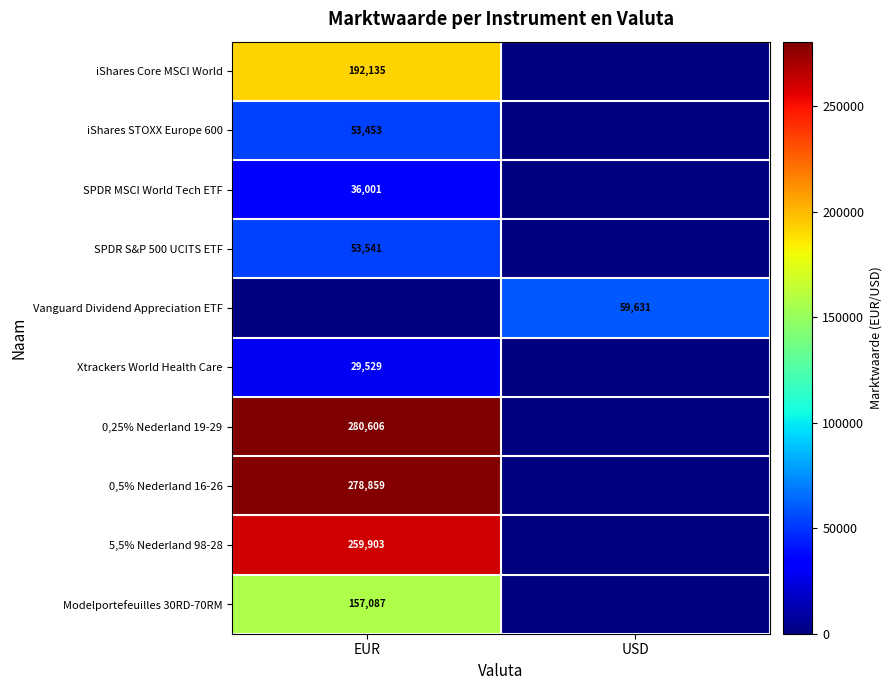

The value of SPDR MSCI World Tech ETF at EUR is 36001. True or false?

True